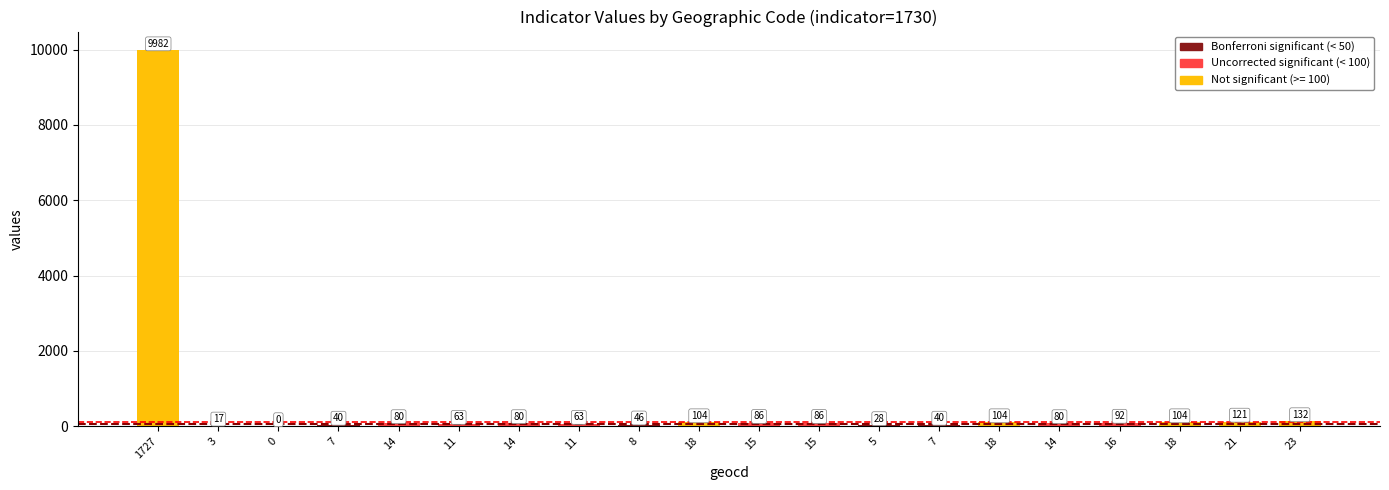

True or false: the data shows 40 at 7.

True